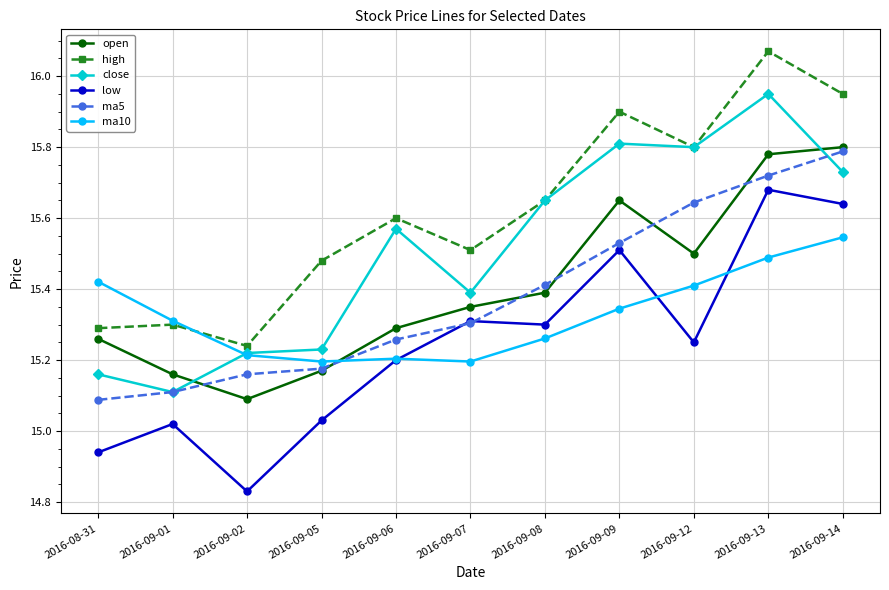

Count the ma5 values in the range 15 to 16.

11